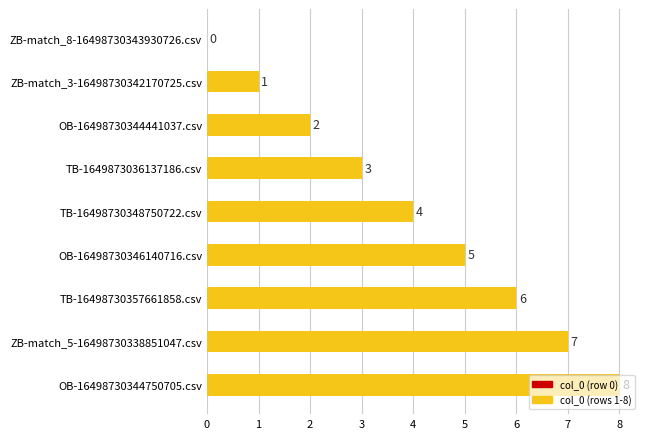

Read the value at OB-16498730344750705.csv.

8